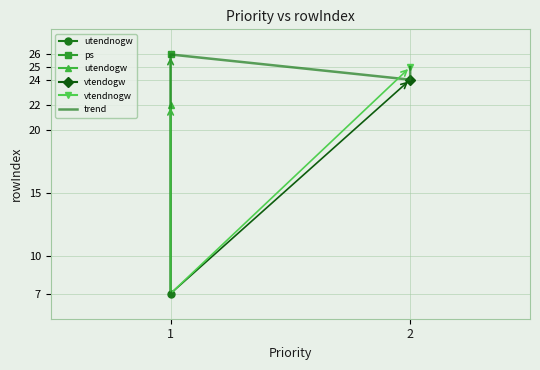

What is the minimum value shown in the chart?

7